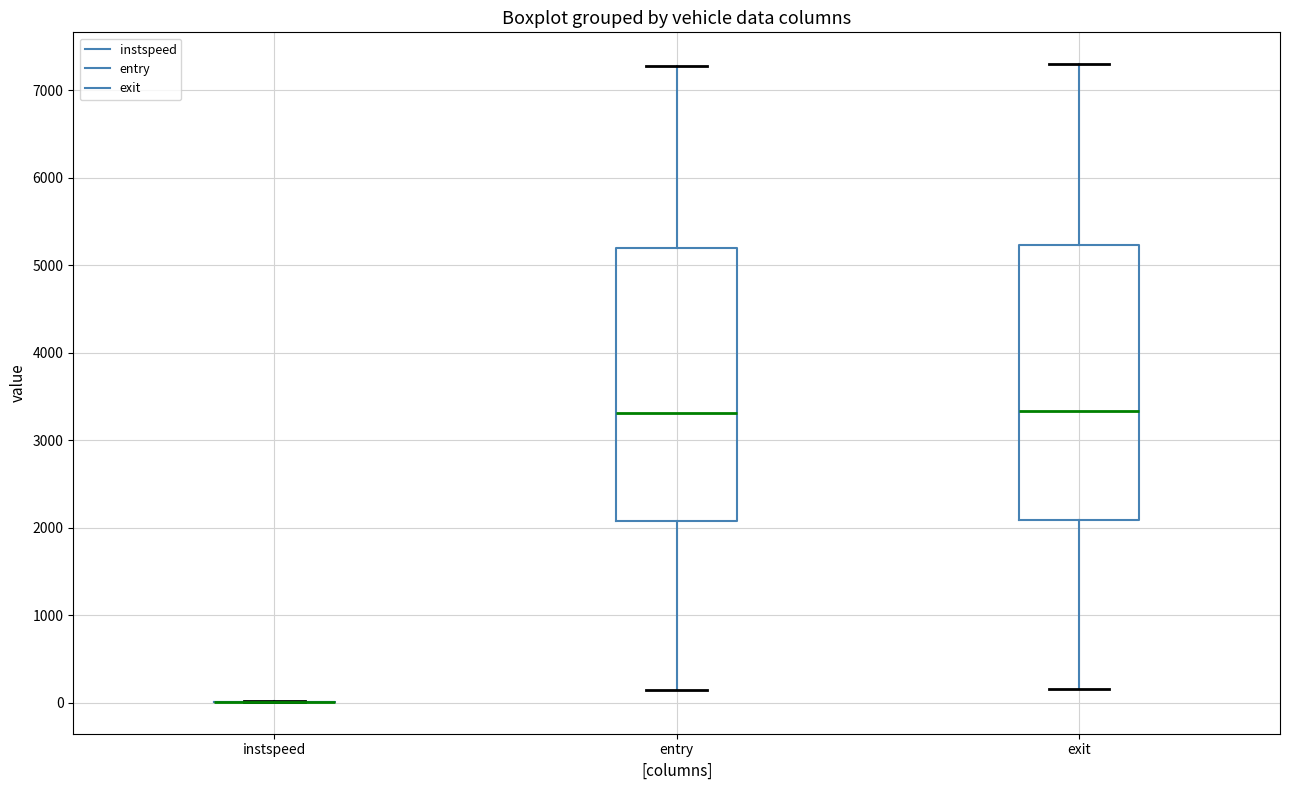

Reading left to right, read every box against the y-axis: the position of its median line, the range the box covers, and the ends of its whiskers. The values are not printed on the chart, so give them approximately, as read against the axis.

instspeed: box collapsed to a line at 0, whiskers 0 to 0
entry: median 3300, box 2100 to 5200, whiskers 100 to 7300
exit: median 3300, box 2100 to 5200, whiskers 200 to 7300